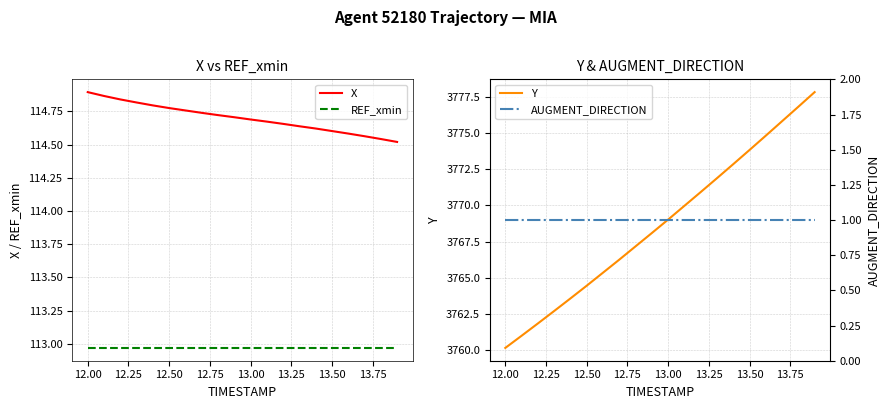

True or false: X and REF_xmin cross at least once.

False